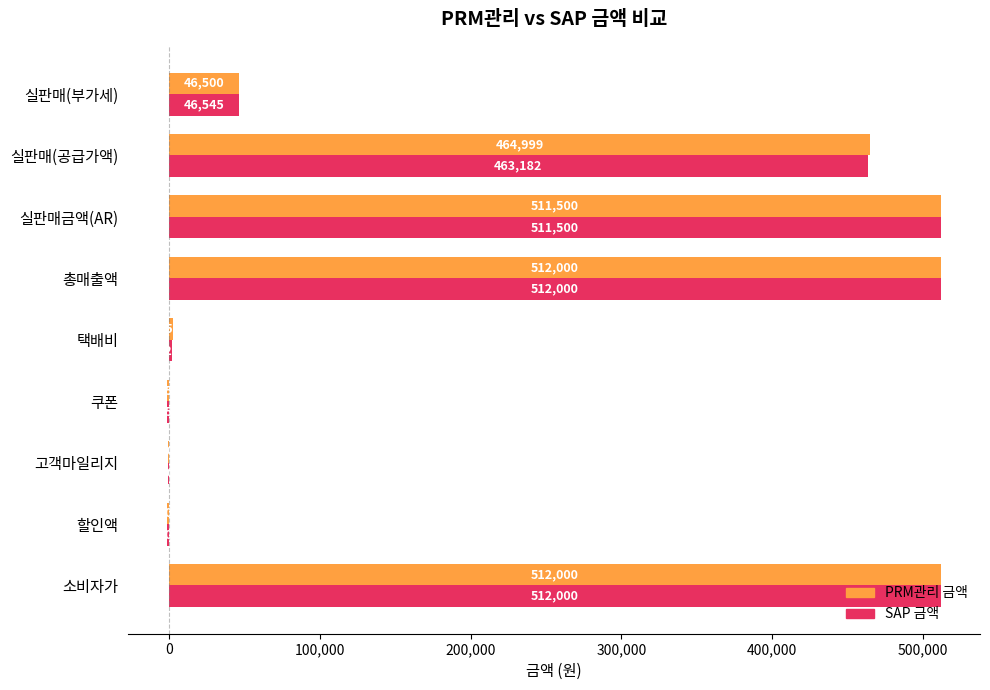

Which series has the largest total across all categories?

PRM관리 금액